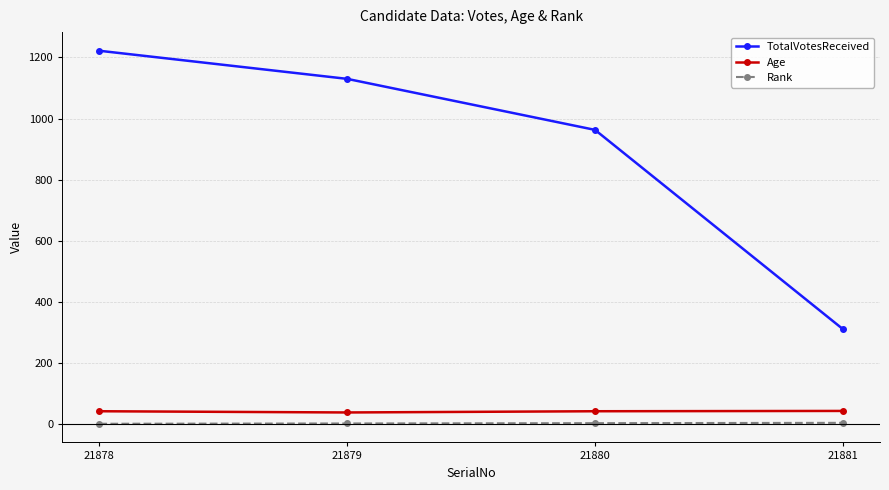

What is the difference between the highest and lowest values at 21881?

307